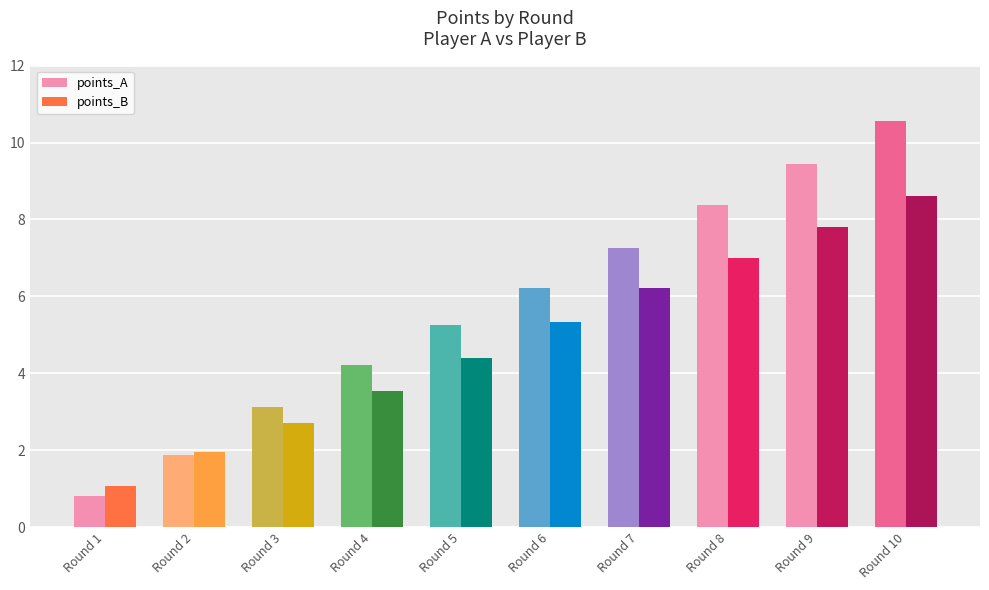

Read the points_A value at Round 7.

7.3